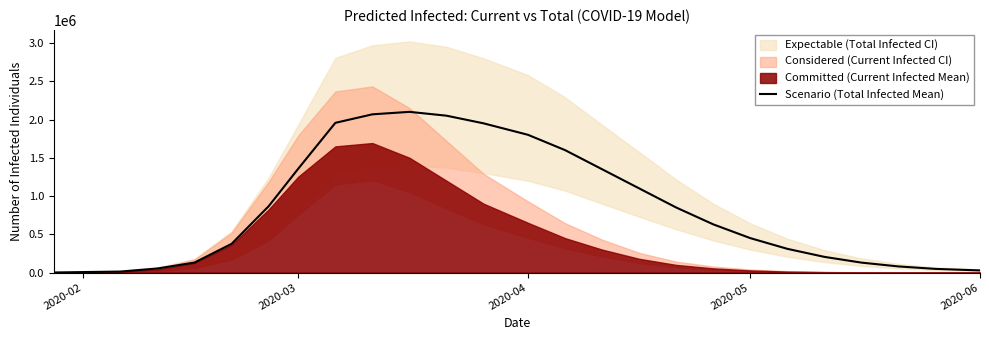

What is the maximum value for Scenario (Total Infected Mean)?

2100000